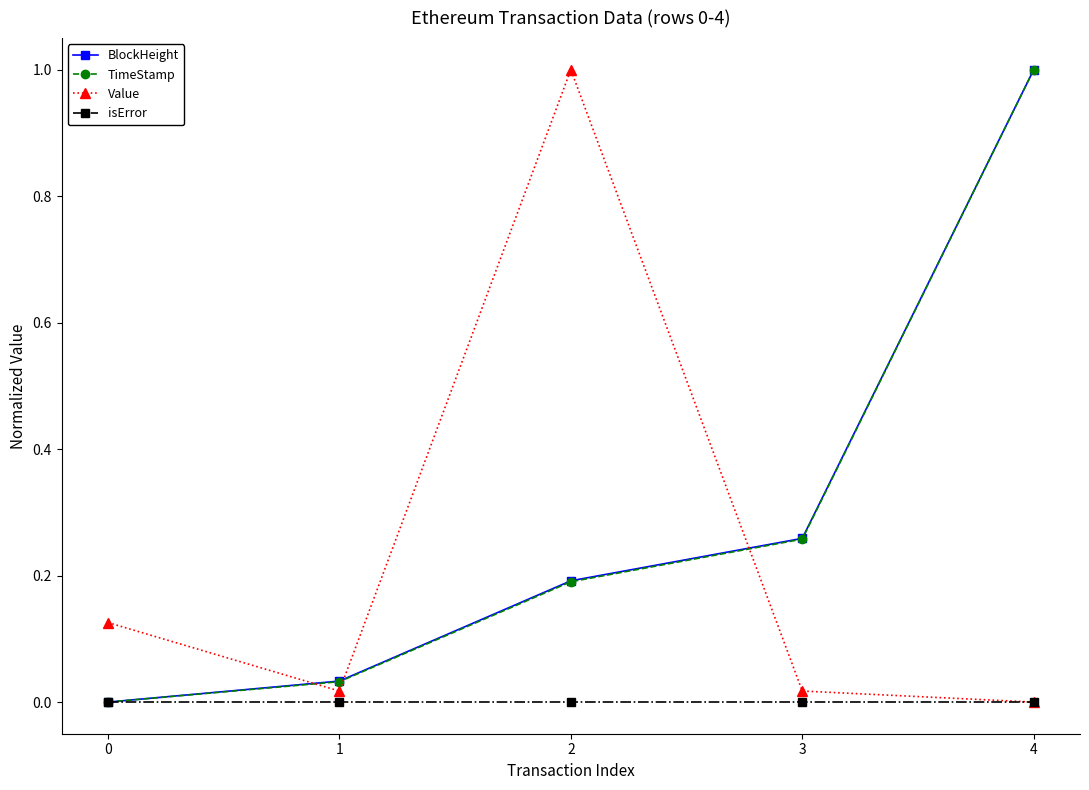

What is the total value across all series at 4?

2.0